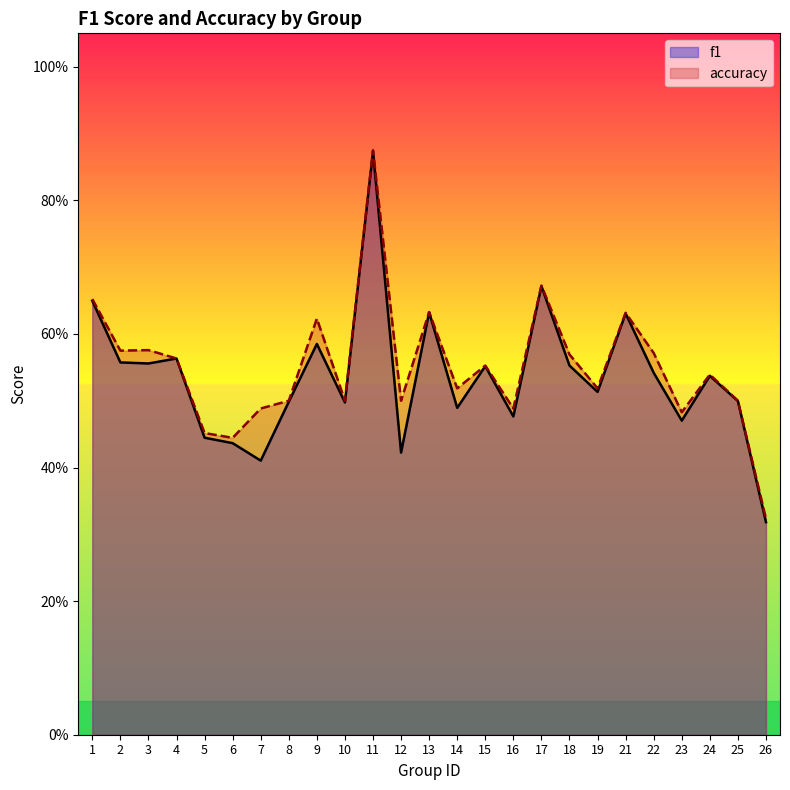

What are all the series names shown in the legend?

f1, accuracy